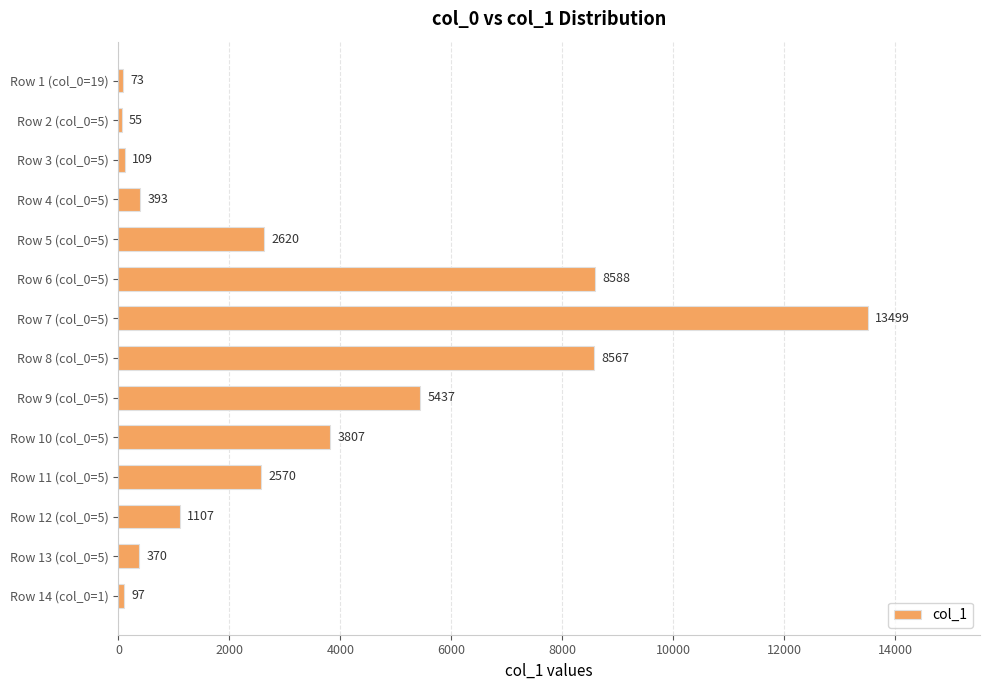

Approximately how many times larger is the value at Row 7 (col_0=5) compared to Row 8 (col_0=5)?

1.6